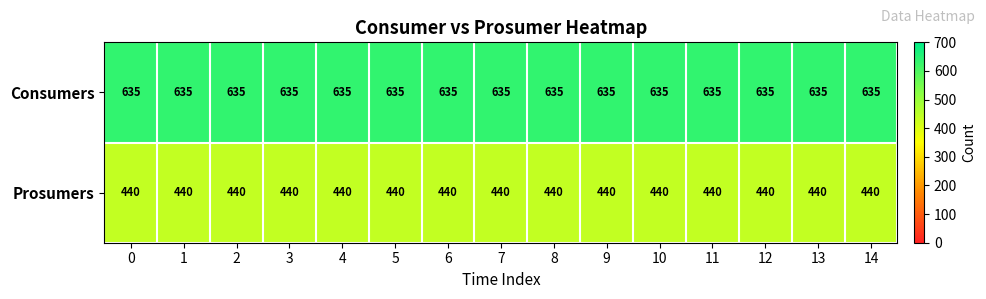

Rank the series by their average value, from highest to lowest.

Consumers, Prosumers